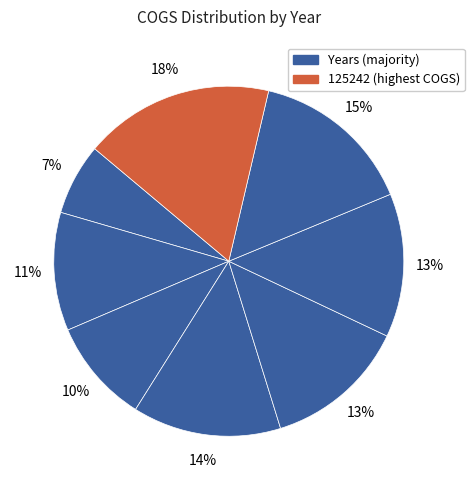

How many segments does this pie chart have?

8